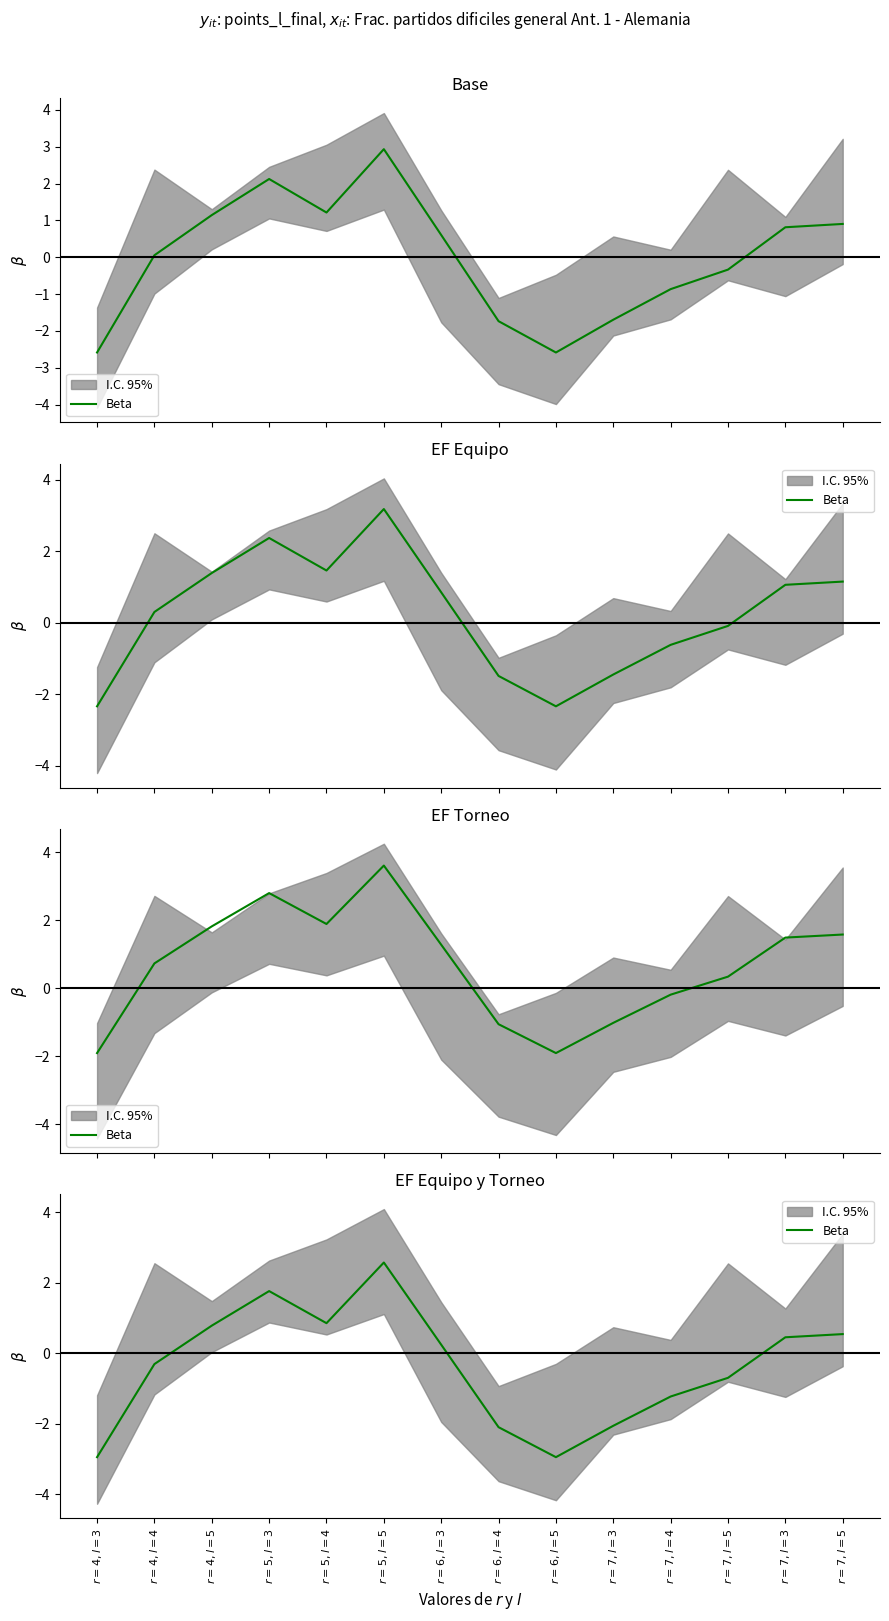

Reading left to right, what are all the values shown in this chart?

-2.9	-0.3	0.8	1.8	0.9	2.6	0.2	-2.1	-2.9	-2.1	-1.2	-0.7	0.5	0.5